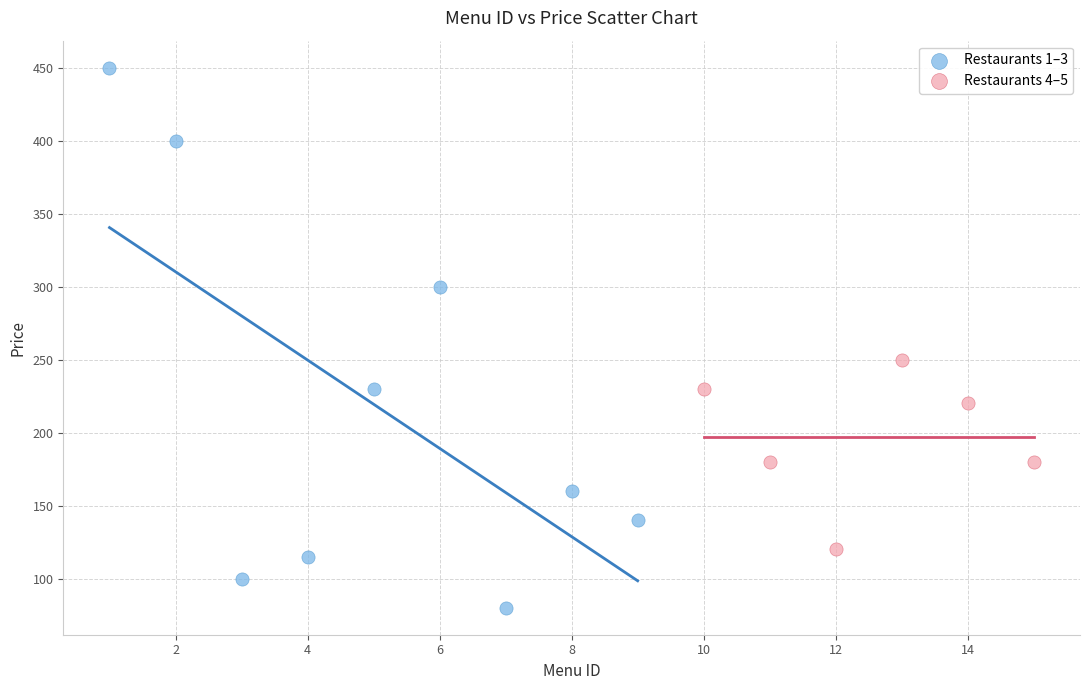

Which series has the largest Y range (max minus min)?

Restaurants 1–3